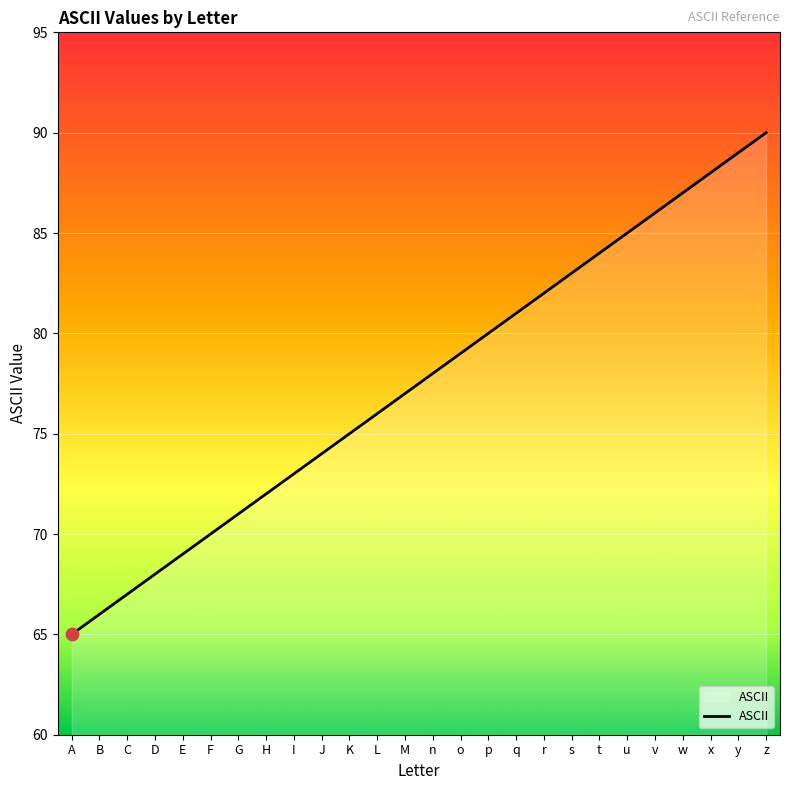

What is the change in value from G to K?

+4